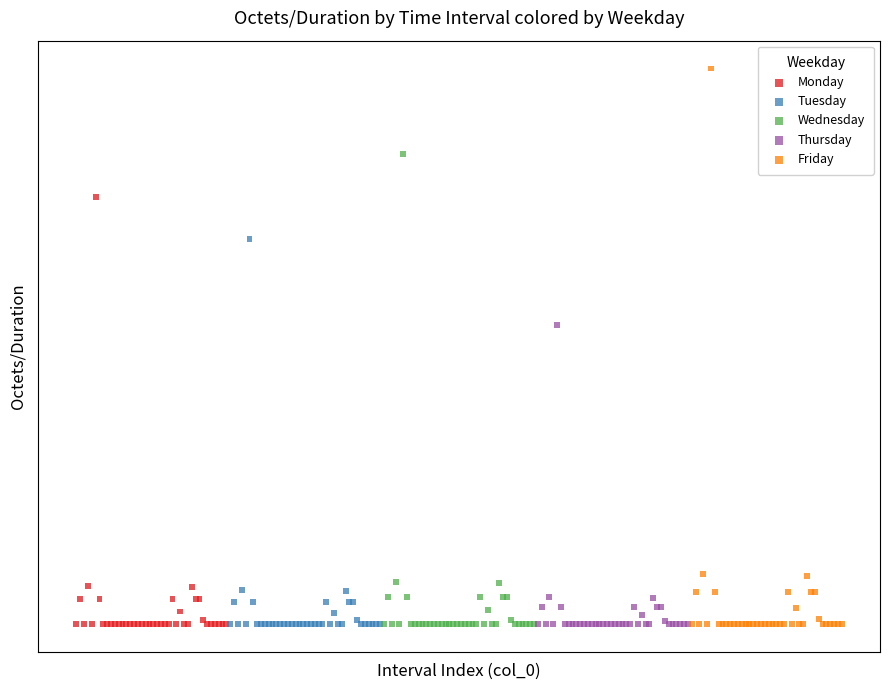

Which series has the widest spread of Y values?

Friday